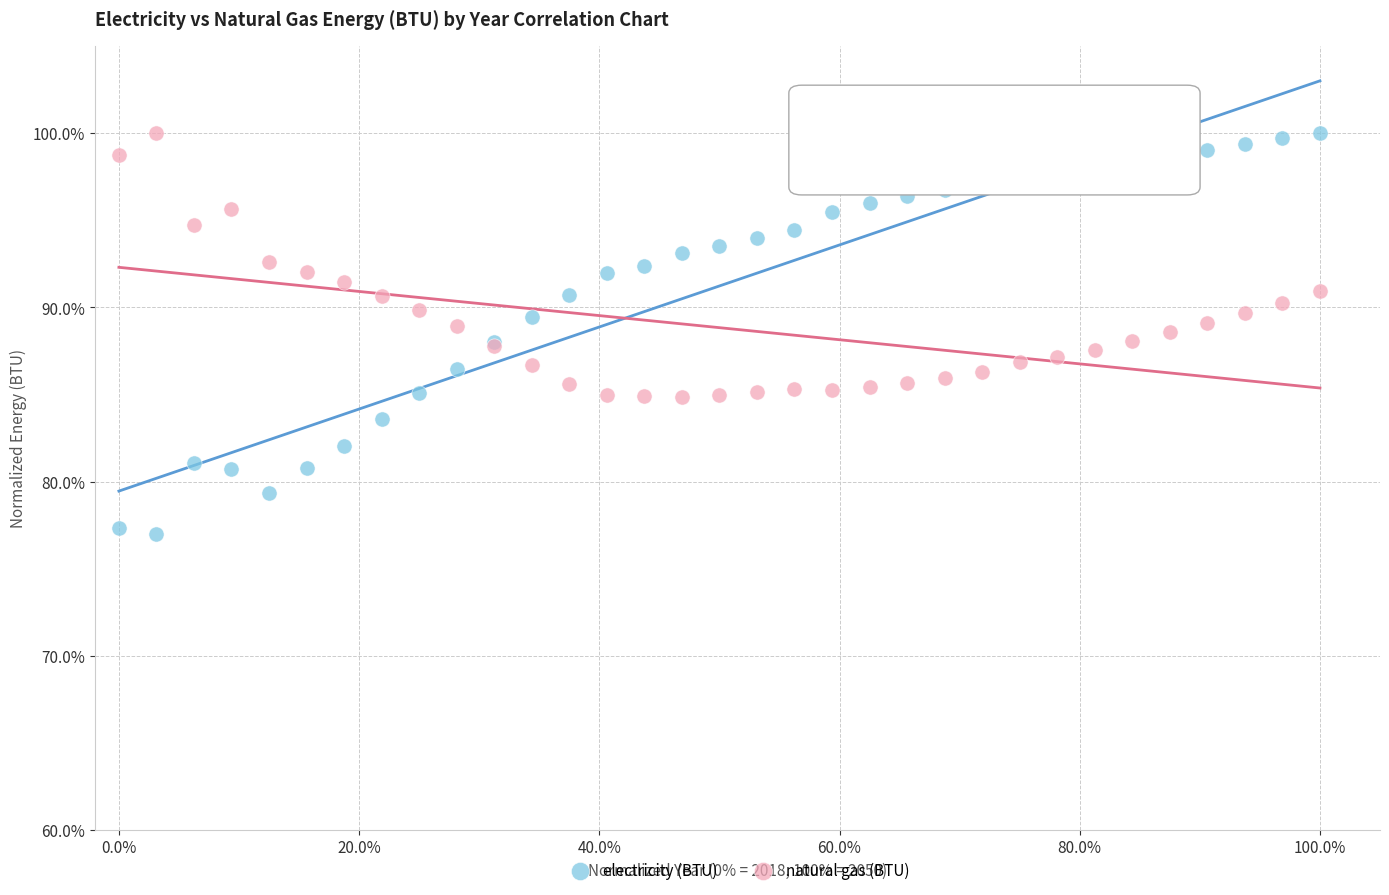

What are all the series names shown in the legend?

electricity (BTU), natural gas (BTU)